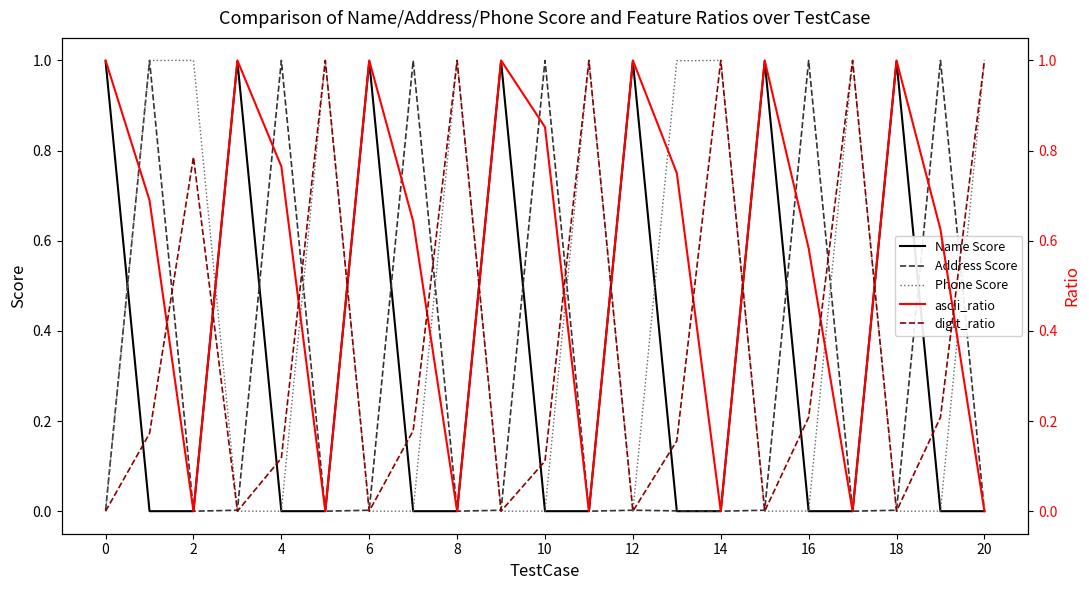

Reading right to left, what are all the values shown in this chart?

Name Score: 0.0	0.0	1.0	0.0	0.0	1.0	0.0	0.0	1.0	0.0	0.0	1.0	0.0	0.0	1.0	0.0	0.0	1.0	0.0	0.0	1.0
Address Score: 0.0	1.0	0.0	0.0	1.0	0.0	0.0	0.0	0.0	0.0	1.0	0.0	0.0	1.0	0.0	0.0	1.0	0.0	0.0	1.0	0.0
Phone Score: 1.0	0.0	0.0	1.0	0.0	0.0	1.0	1.0	0.0	1.0	0.0	0.0	1.0	0.0	0.0	1.0	0.0	0.0	1.0	1.0	0.0
ascii_ratio: 0.0	0.6	1.0	0.0	0.6	1.0	0.0	0.8	1.0	0.0	0.9	1.0	0.0	0.6	1.0	0.0	0.8	1.0	0.0	0.7	1.0
digit_ratio: 1.0	0.2	0.0	1.0	0.2	0.0	1.0	0.2	0.0	1.0	0.1	0.0	1.0	0.2	0.0	1.0	0.1	0.0	0.8	0.2	0.0